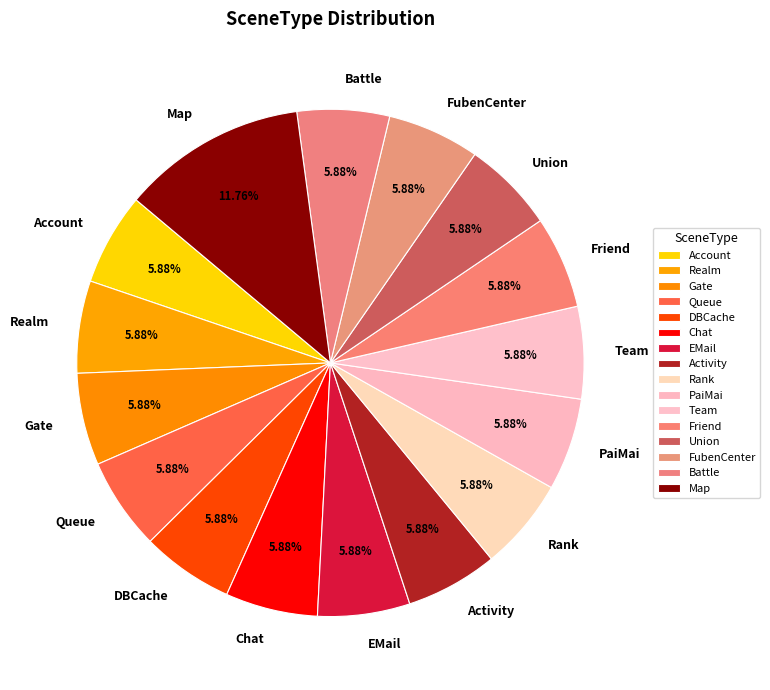

How many slices are in this pie chart?

16